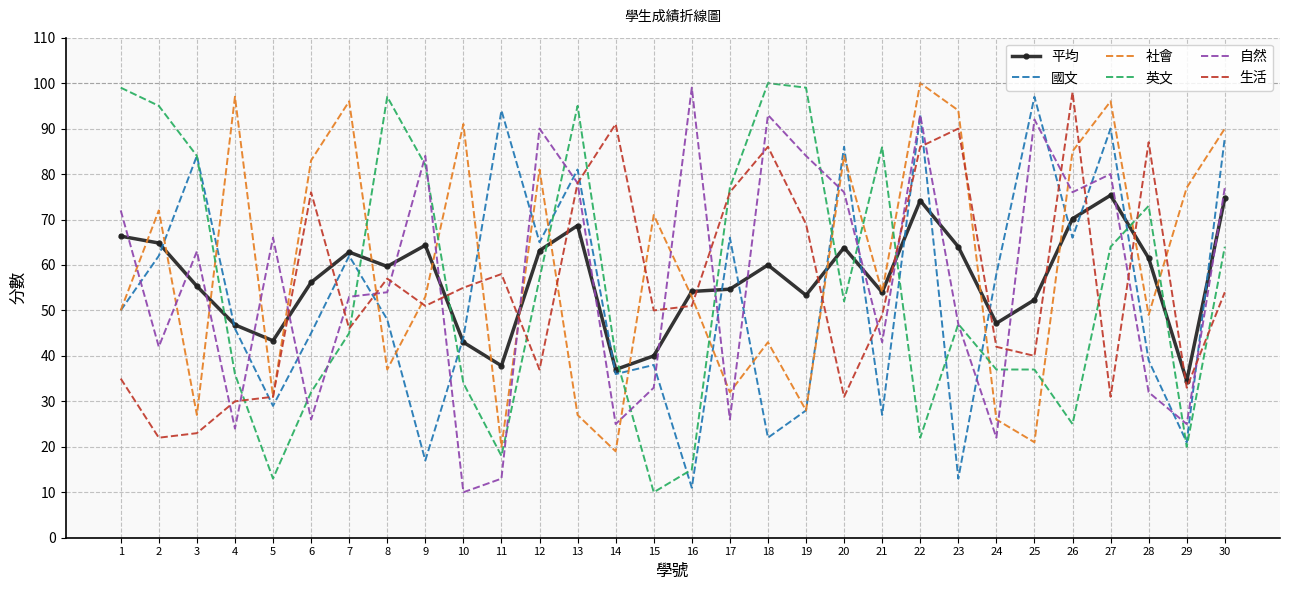

What is the smallest value displayed?

10.0